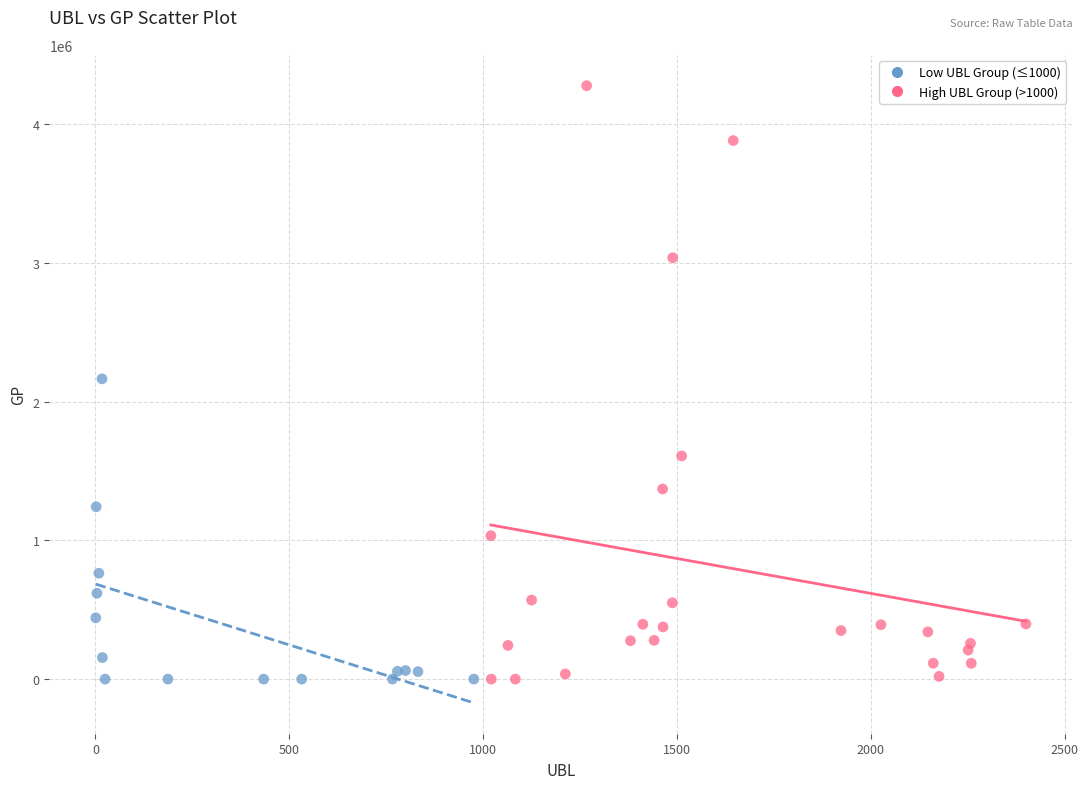

What are all the series names shown in the legend?

Low UBL Group (≤1000), High UBL Group (>1000)